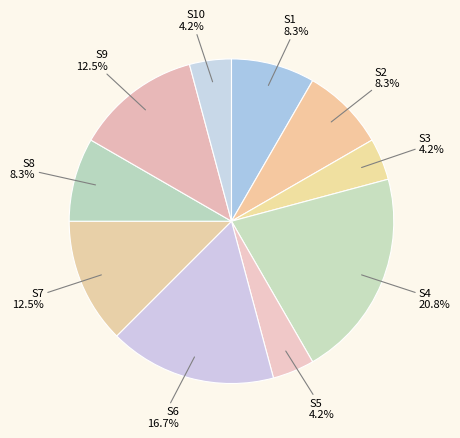

How many segments does this pie chart have?

10